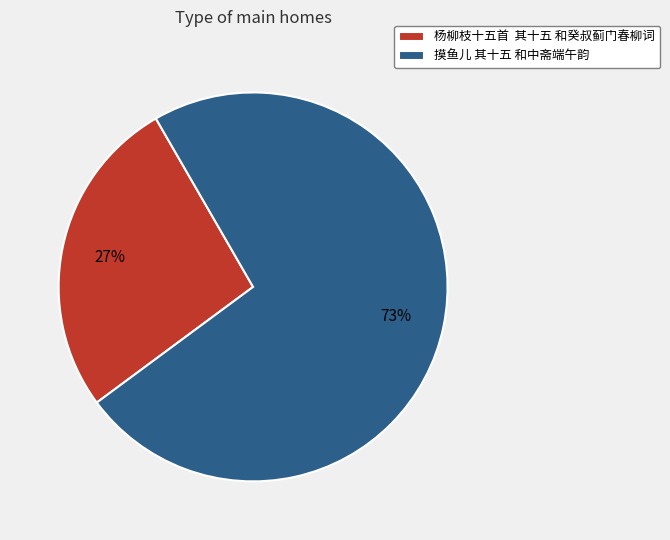

What percentage is the 摸鱼儿 其十五 和中斋端午韵 slice, to the nearest percent?

73%